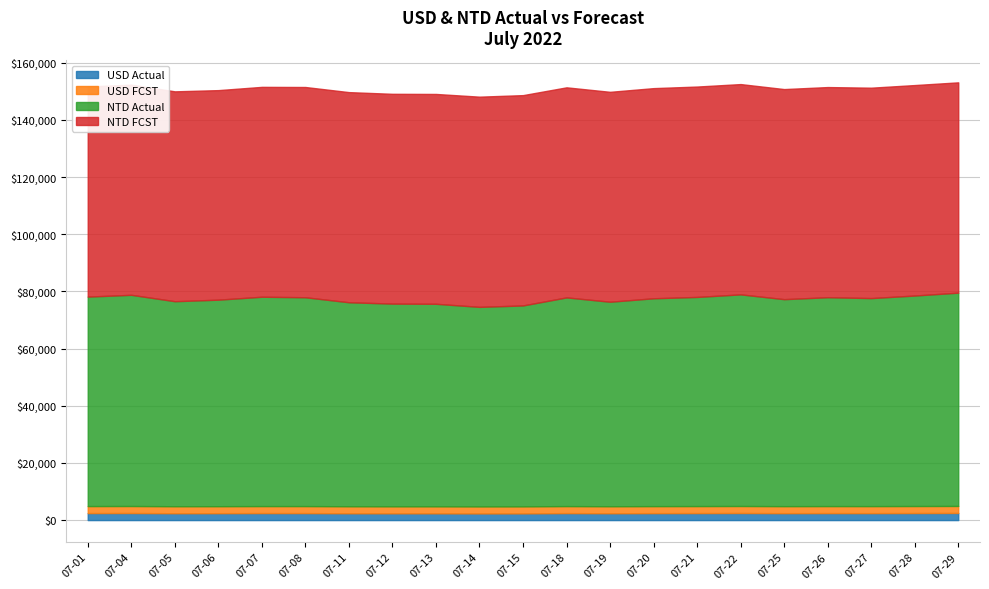

Reading left to right, extract all data points from this chart.

USD Actual: 2022-07-01=2444.0	2022-07-04=2464.0	2022-07-05=2392.0	2022-07-06=2409.5	2022-07-07=2442.5	2022-07-08=2436.5	2022-07-11=2380.0	2022-07-12=2365.0	2022-07-13=2363.0	2022-07-14=2328.0	2022-07-15=2344.0	2022-07-18=2435.0	2022-07-19=2386.0	2022-07-20=2425.0	2022-07-21=2440.0	2022-07-22=2469.0	2022-07-25=2415.0	2022-07-26=2437.0	2022-07-27=2427.0	2022-07-28=2456.0	2022-07-29=2488.5
USD FCST: 2022-07-01=2451.0	2022-07-04=2452.2	2022-07-05=2448.3	2022-07-06=2444.6	2022-07-07=2448.3	2022-07-08=2452.8	2022-07-11=2451.5	2022-07-12=2447.4	2022-07-13=2447.9	2022-07-14=2452.2	2022-07-15=2453.6	2022-07-18=2450.6	2022-07-19=2448.9	2022-07-20=2451.6	2022-07-21=2454.5	2022-07-22=2453.4	2022-07-25=2450.9	2022-07-26=2451.7	2022-07-27=2454.6	2022-07-28=2455.3	2022-07-29=2453.3
NTD Actual: 2022-07-01=73288.2	2022-07-04=73888.0	2022-07-05=71728.9	2022-07-06=72253.7	2022-07-07=73243.2	2022-07-08=73063.3	2022-07-11=71369.1	2022-07-12=70919.3	2022-07-13=70859.3	2022-07-14=69809.7	2022-07-15=70289.5	2022-07-18=73018.3	2022-07-19=71549.0	2022-07-20=72718.5	2022-07-21=73168.3	2022-07-22=74037.9	2022-07-25=72418.6	2022-07-26=73078.3	2022-07-27=72778.4	2022-07-28=73648.1	2022-07-29=74622.6
NTD FCST: 2022-07-01=73498.9	2022-07-04=73533.2	2022-07-05=73416.5	2022-07-06=73305.5	2022-07-07=73418.4	2022-07-08=73553.1	2022-07-11=73514.5	2022-07-12=73390.8	2022-07-13=73405.0	2022-07-14=73534.7	2022-07-15=73576.7	2022-07-18=73486.2	2022-07-19=73435.2	2022-07-20=73516.2	2022-07-21=73601.7	2022-07-22=73569.0	2022-07-25=73496.0	2022-07-26=73518.0	2022-07-27=73605.4	2022-07-28=73626.7	2022-07-29=73568.6